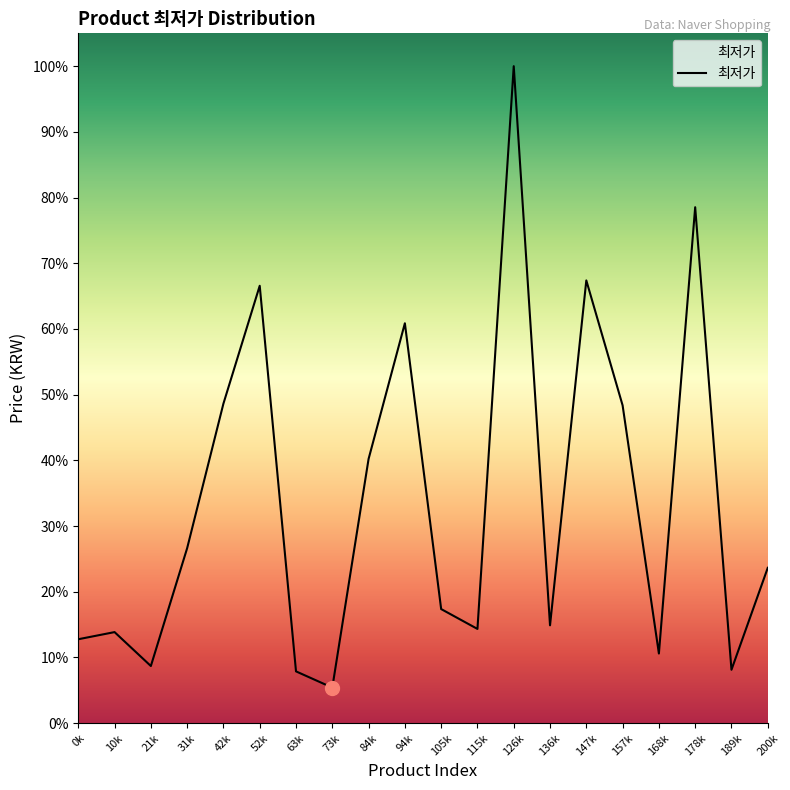

Which category has the highest value across all series?

126k